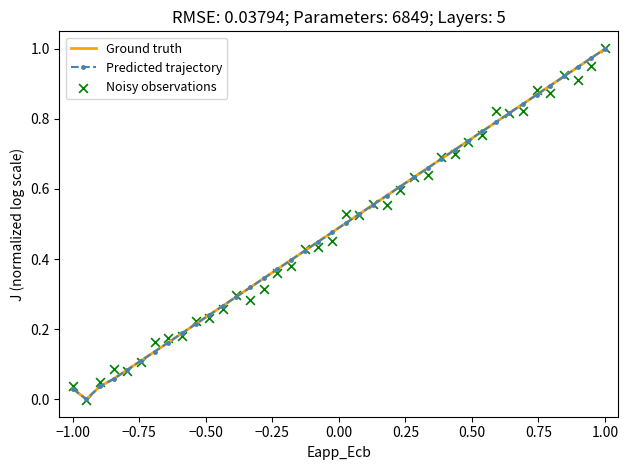

What are all the series names shown in the legend?

Ground truth, Predicted trajectory, Noisy observations